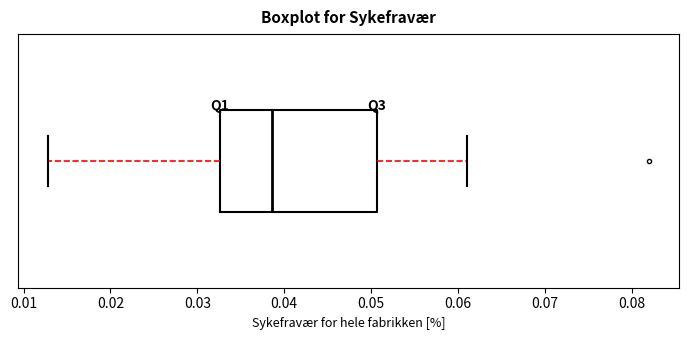

Transcribe this box plot: give where the median line is, the range the box spans, and where the two whiskers end, as read against the x-axis. The values are not printed on the chart, so give them approximately, as read against the axis.

median 0.039, box 0.033 to 0.051, whiskers 0.013 to 0.061